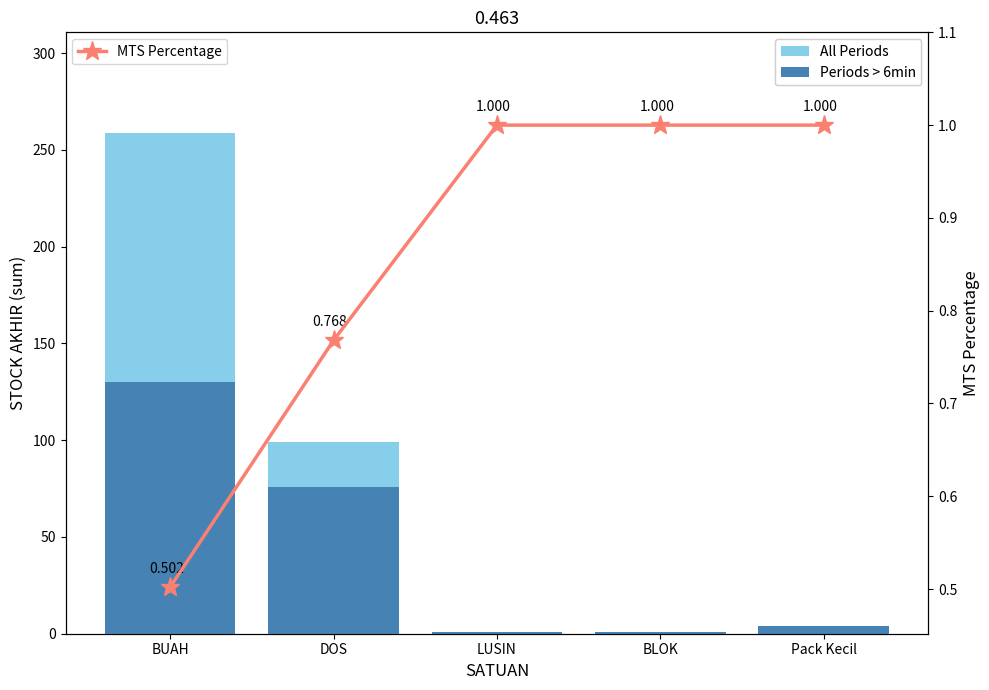

What is the difference between the second highest and minimum values in the Periods > 6min series?

75.0